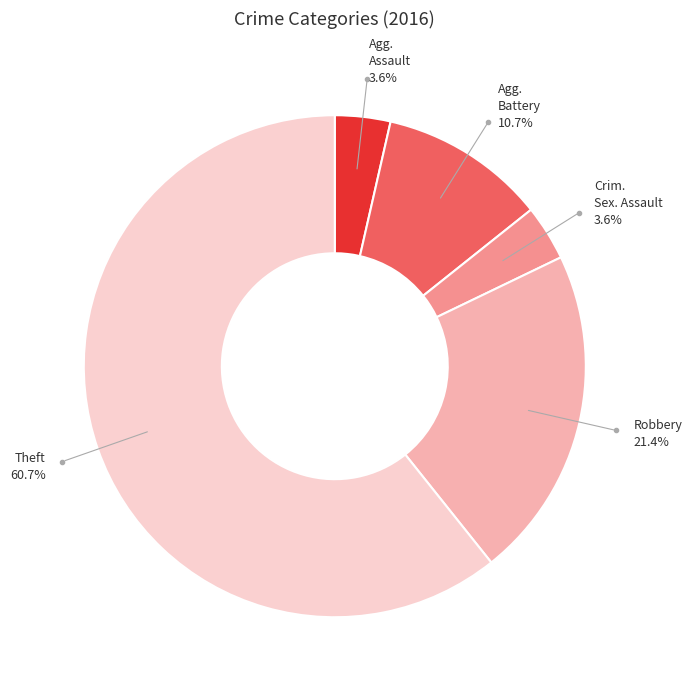

Does any single category account for the majority?

Yes